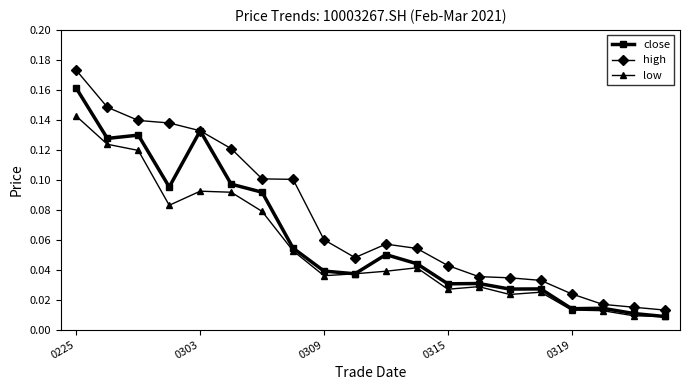

What are all the series names shown in the legend?

close, high, low